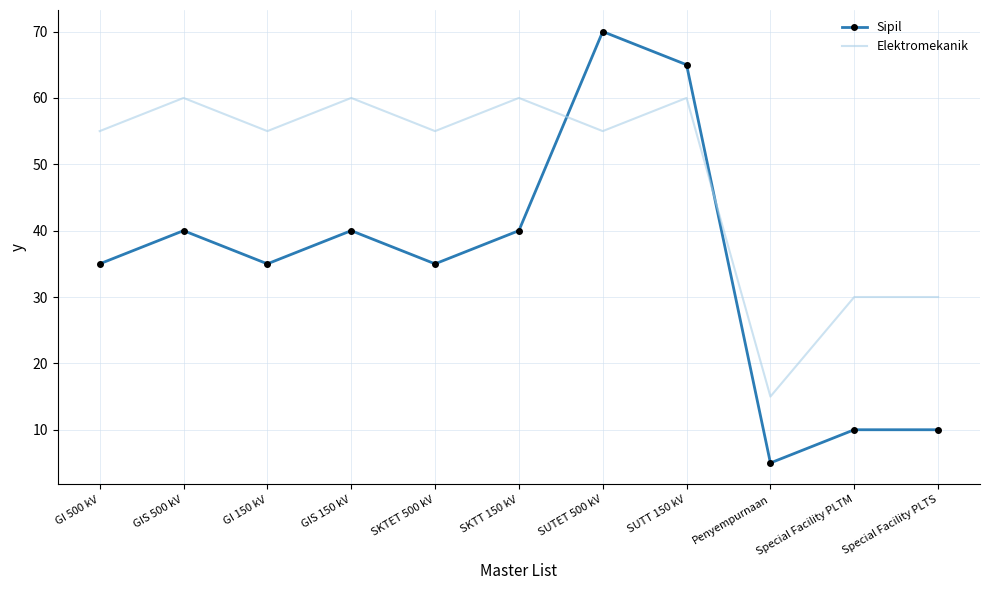

How many Elektromekanik values are between 30 and 60?

10